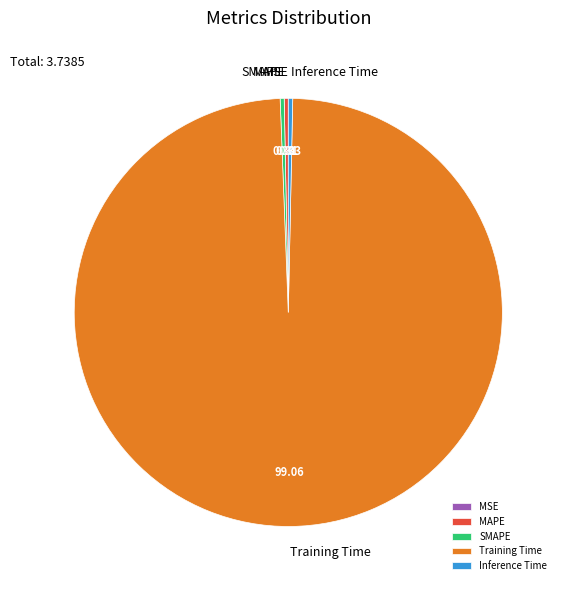

Is it true that Inference Time is 9% of the pie?

False